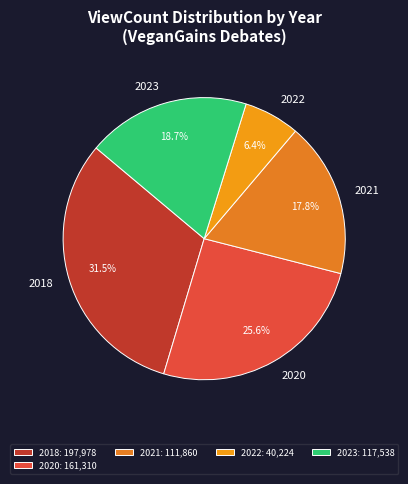

Is there any slice that represents more than half of the pie?

No